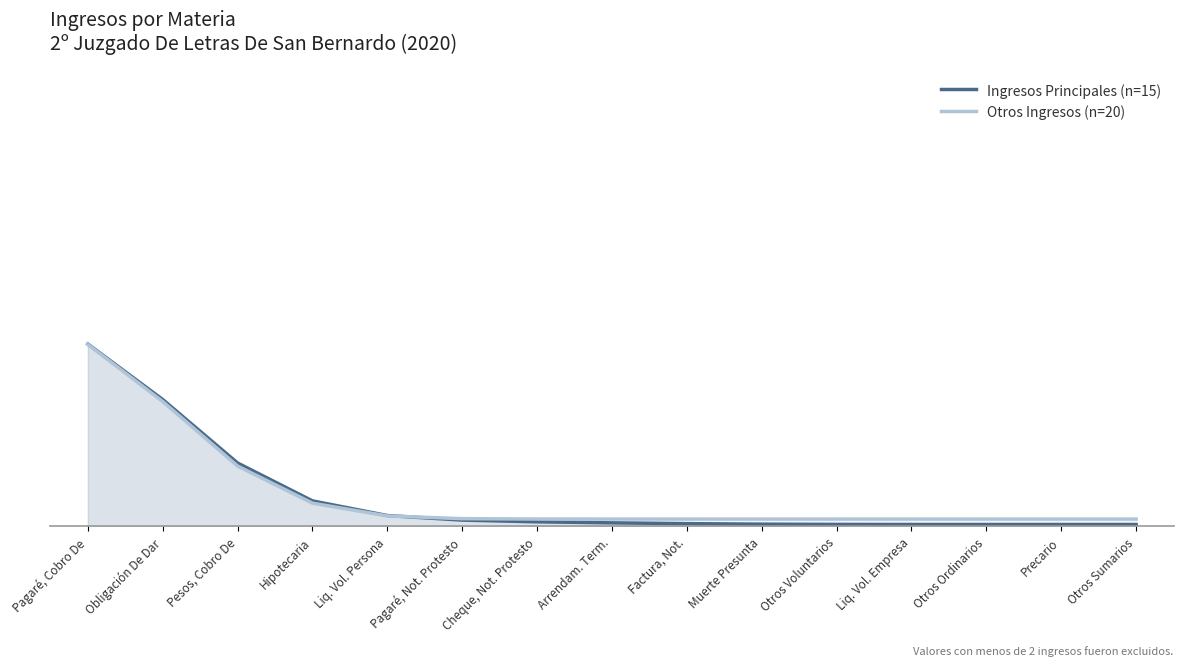

At how many categories does at least one series exceed 0?

15